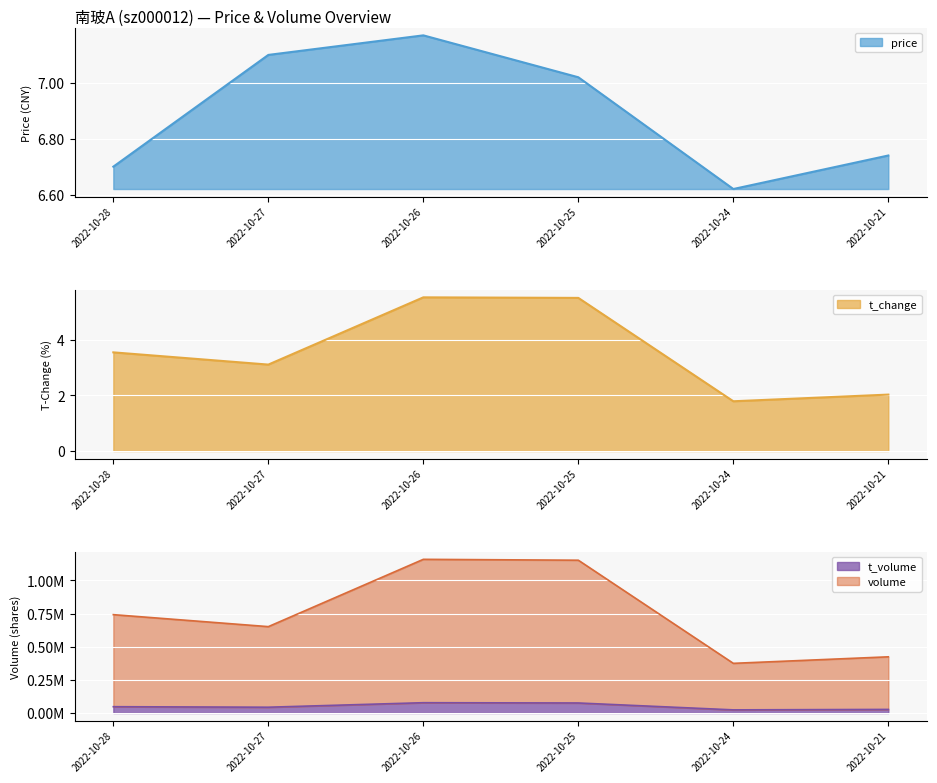

Which series has the widest spread of values?

t_change